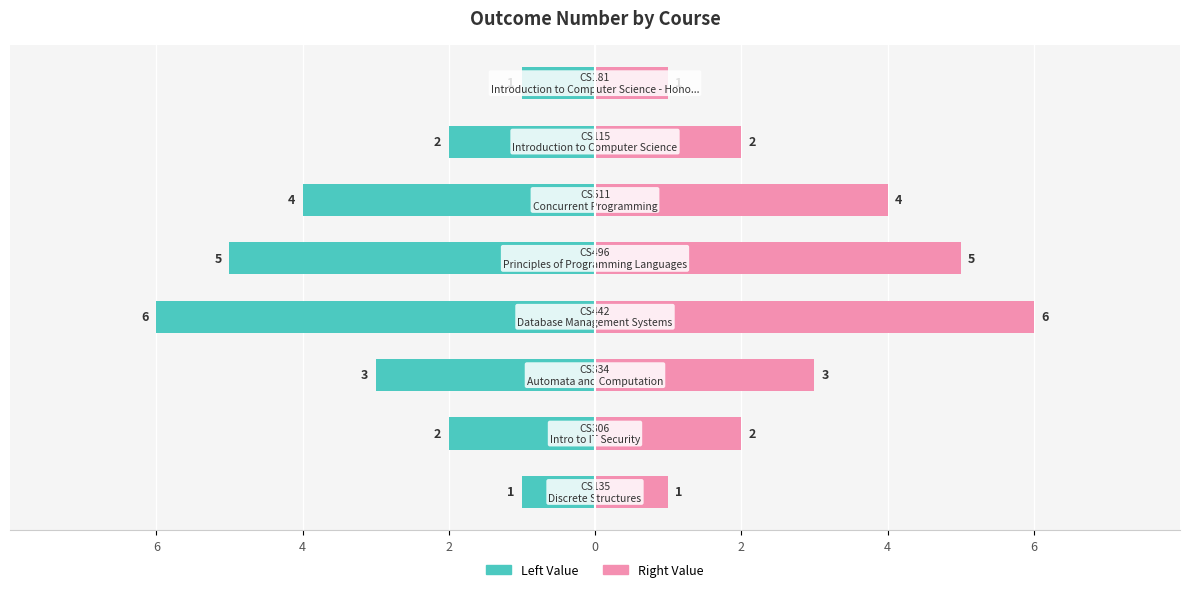

How many groups of bars are there?

8